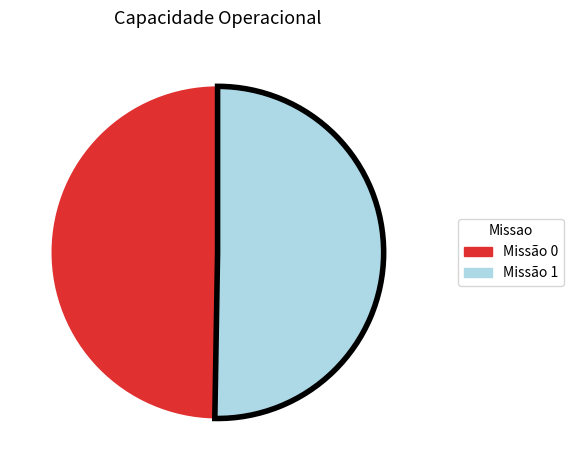

Is there a majority slice in this chart?

Yes